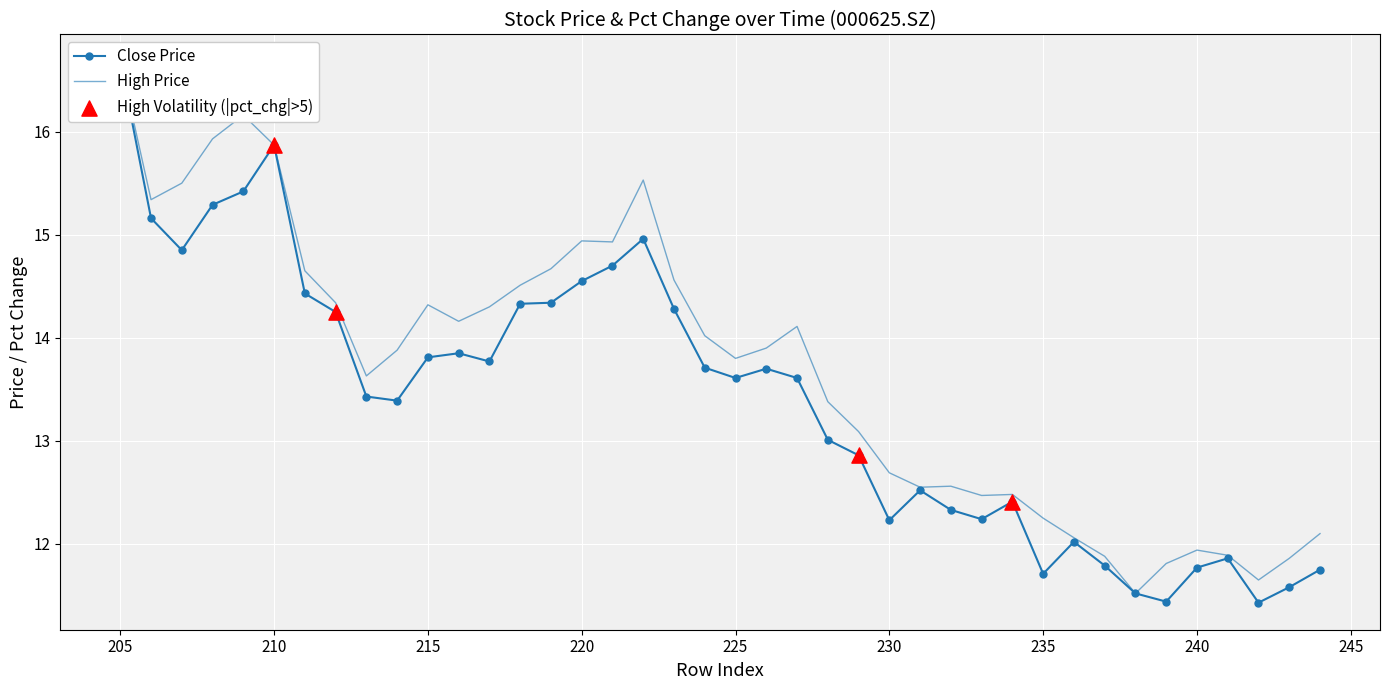

At which category is the sum across all series the highest?

205